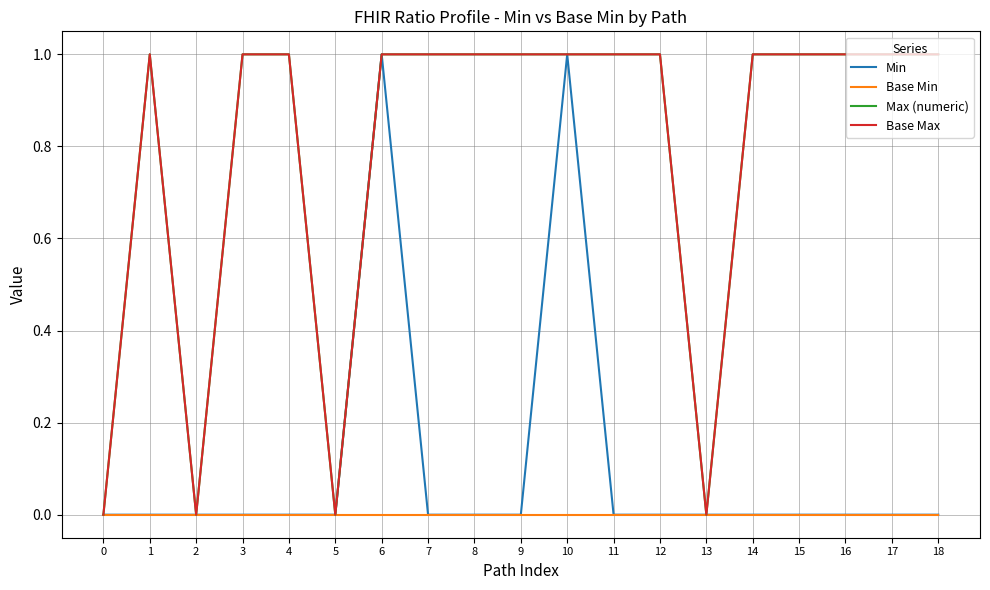

At which category is the sum across all series the highest?

6